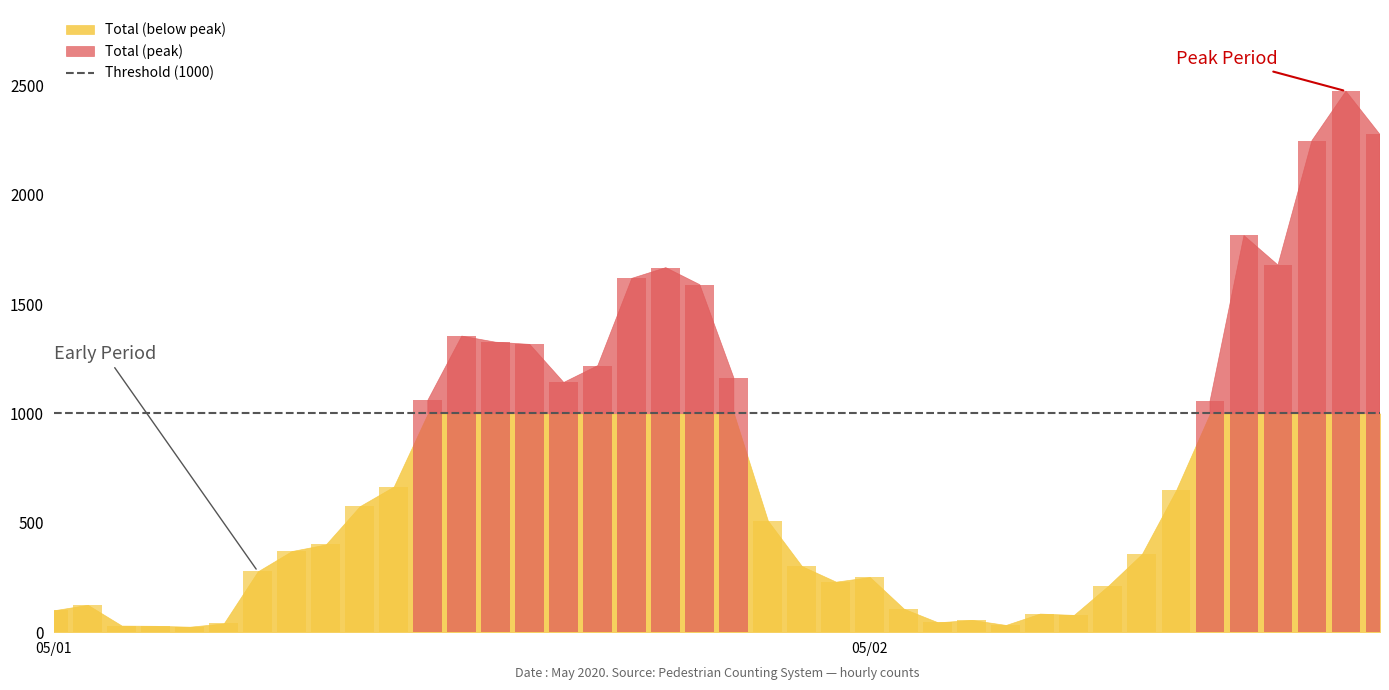

At which category is the sum across all series the highest?

38